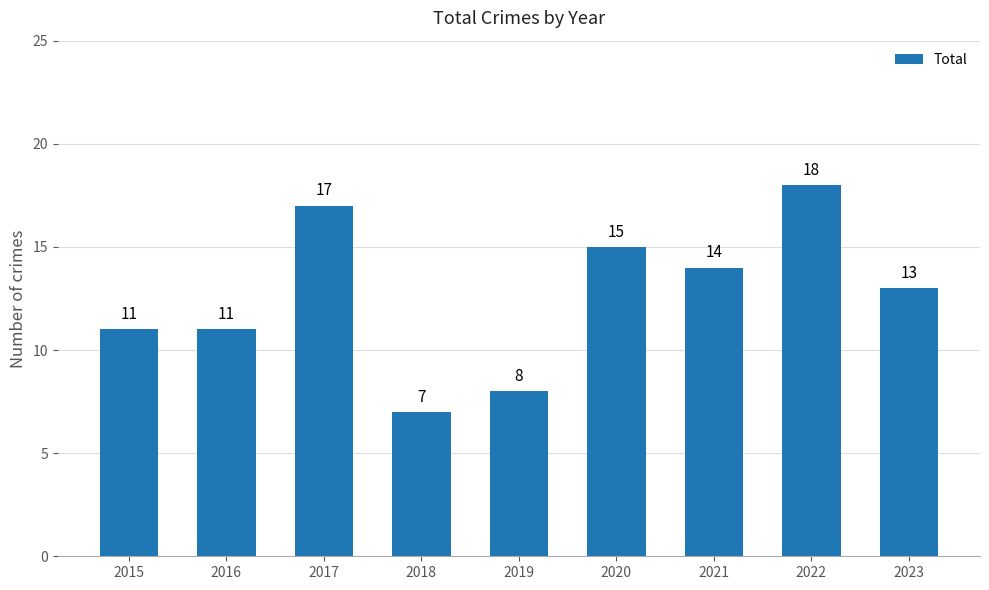

Which category has the lowest value across all series?

2018